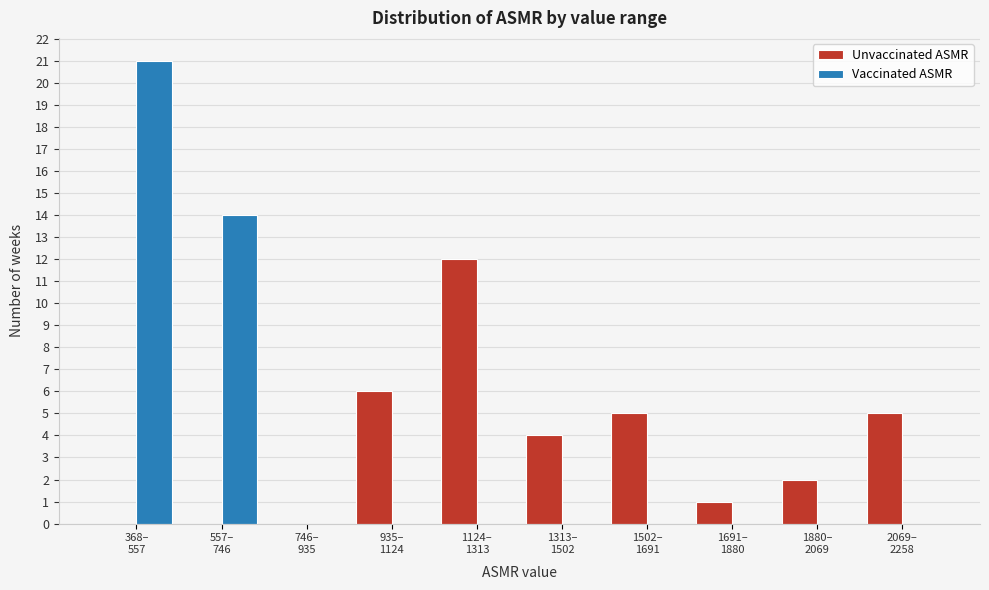

What is the maximum value for Vaccinated ASMR?

21